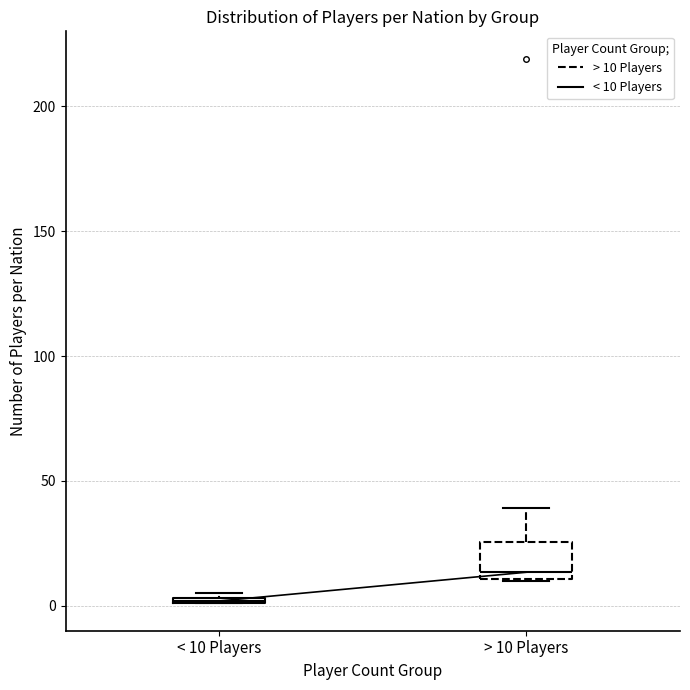

Where is the upper edge of the box for < 10 Players on the y-axis? The values are not printed on the chart, so give them approximately, as read against the axis.

5